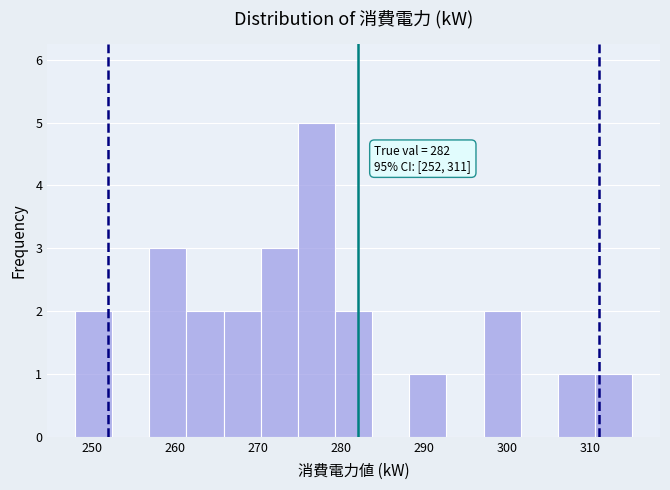

Which range on the x-axis has the tallest bar?

275 to 279